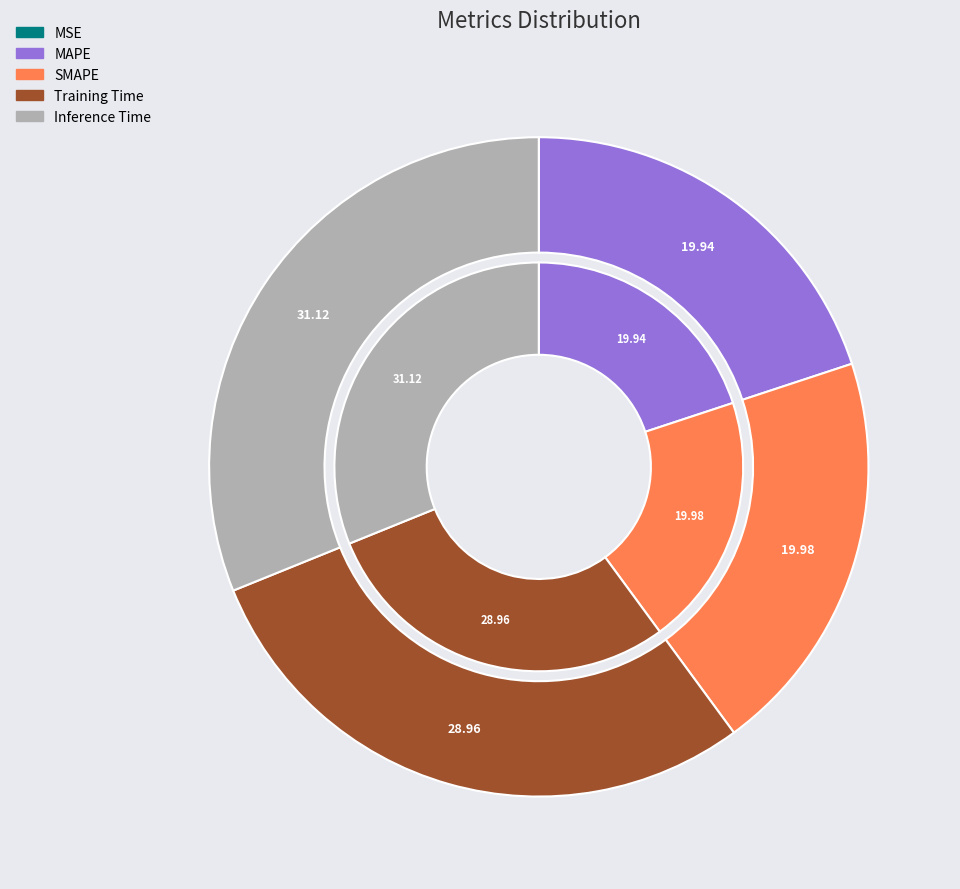

Does any single category account for the majority?

No